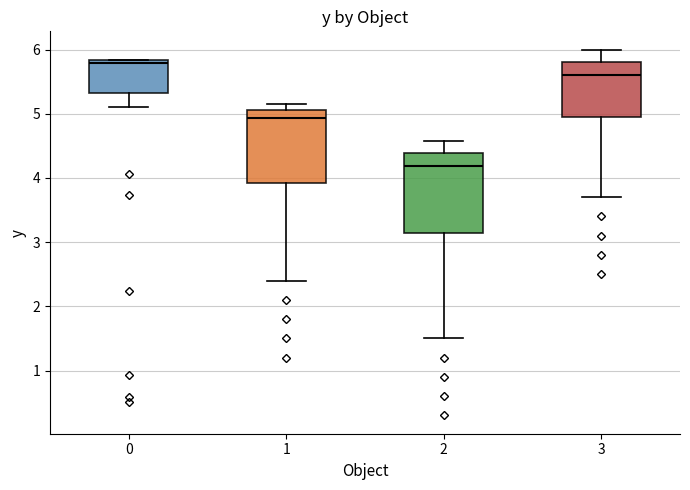

Where is the lower edge of the box at x = 1 on the y-axis? The values are not printed on the chart, so give them approximately, as read against the axis.

3.9